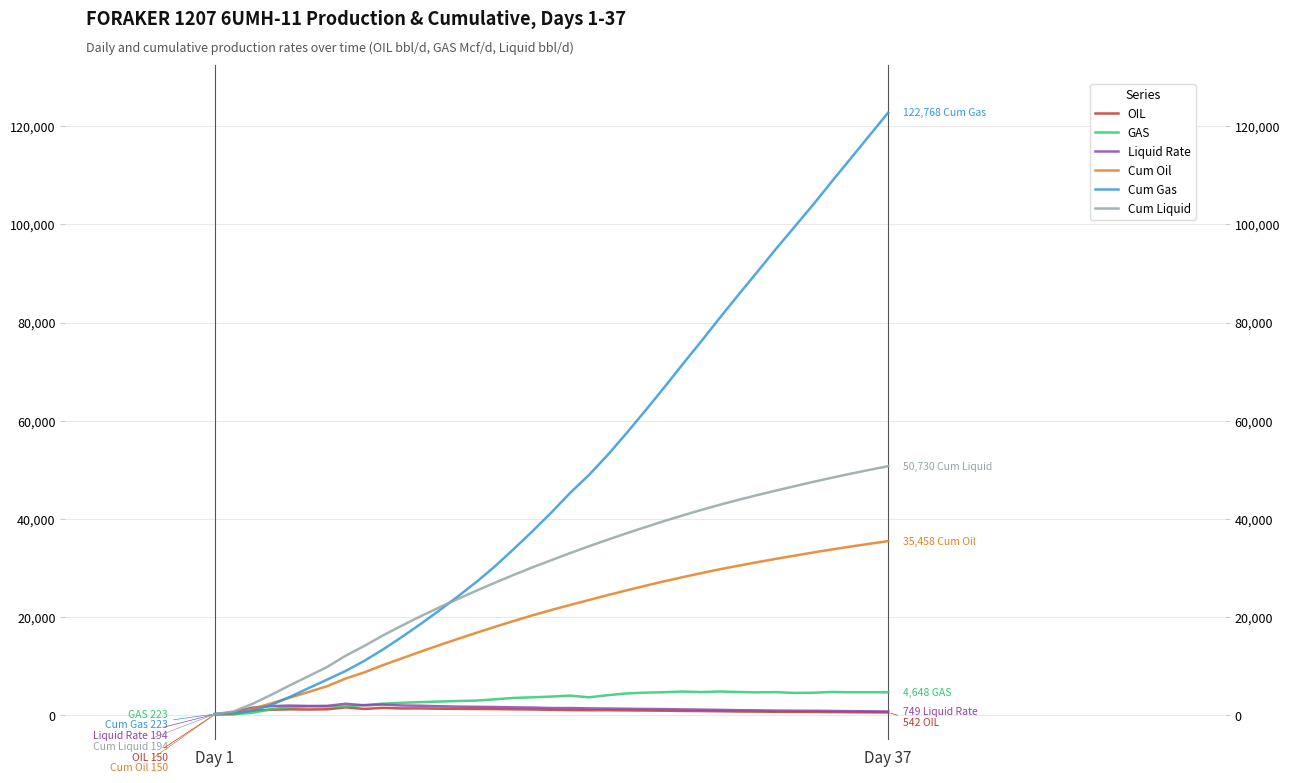

True or false: Liquid Rate and Cum Liquid cross at least once.

False